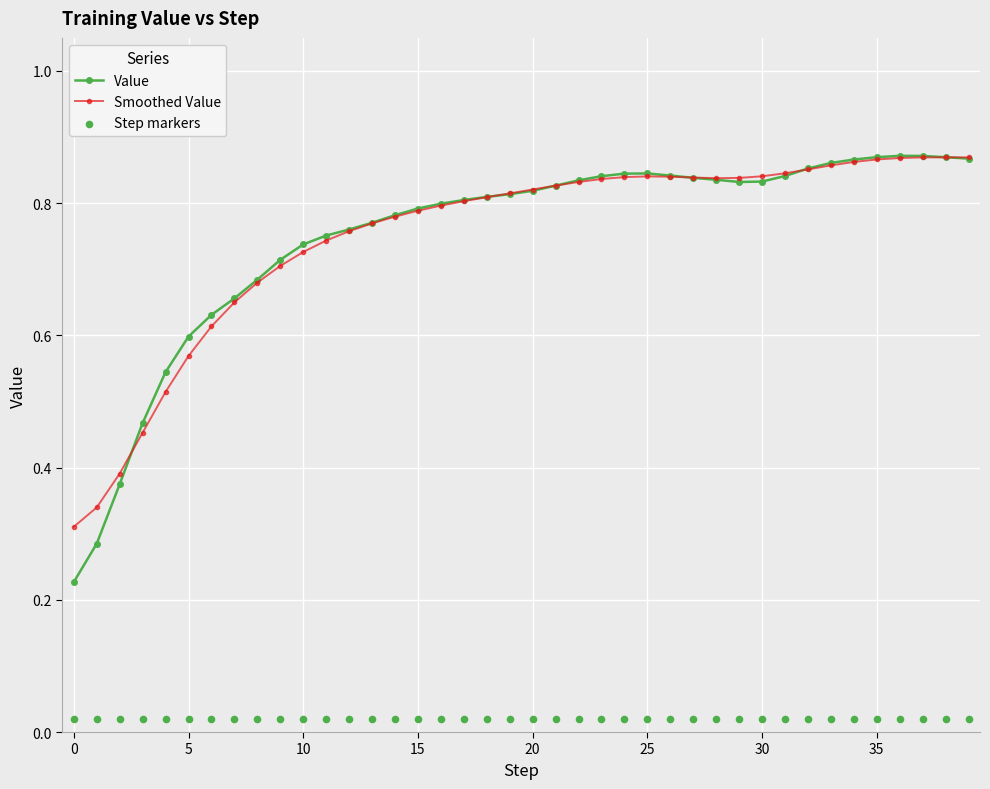

Which series reaches the minimum Y coordinate?

Step markers